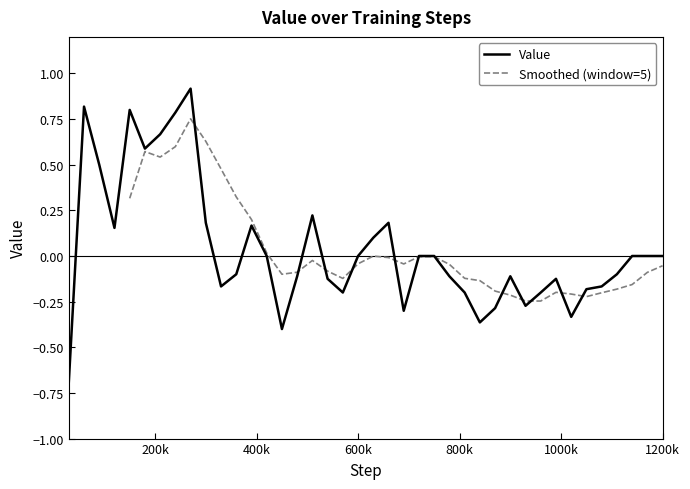

What is the maximum value for Value?

0.9